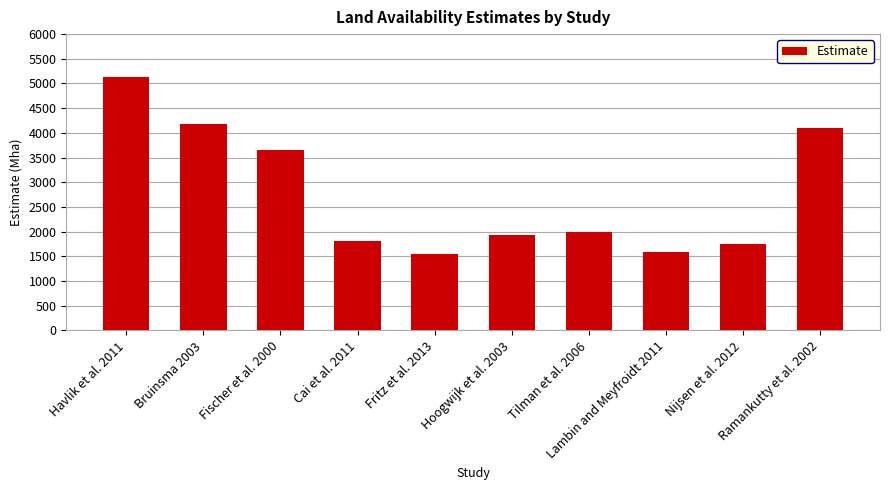

Count the number of categories in the chart.

10